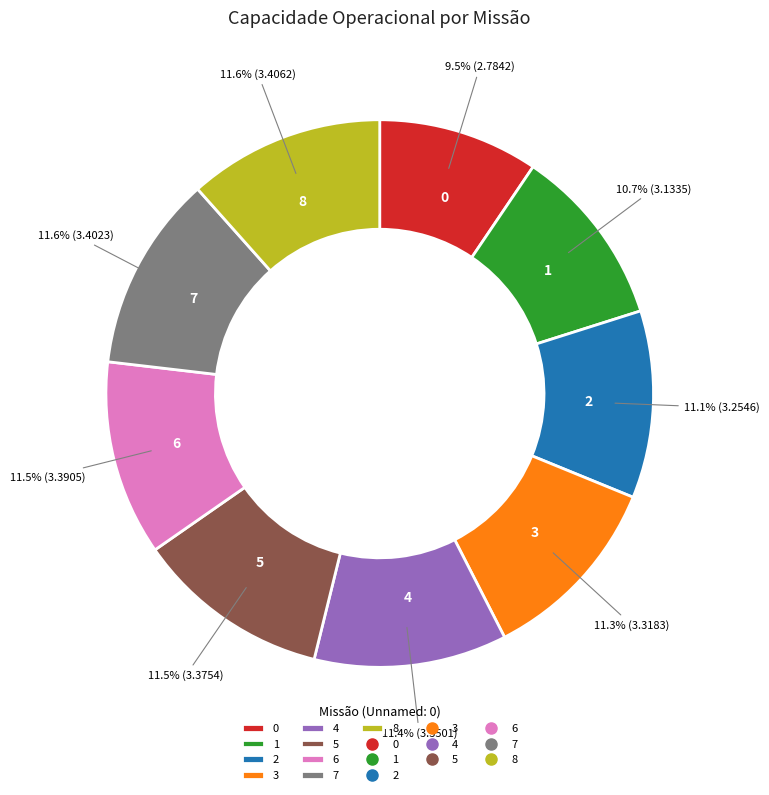

Which has a higher value, 6 or 1?

6